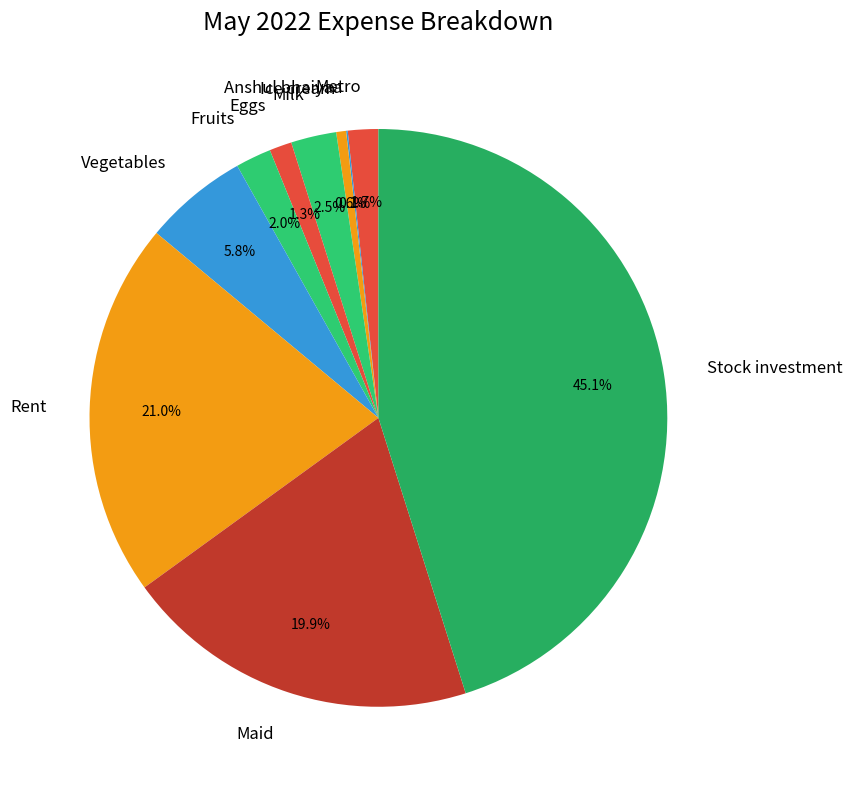

Is Maid the majority of the pie?

No